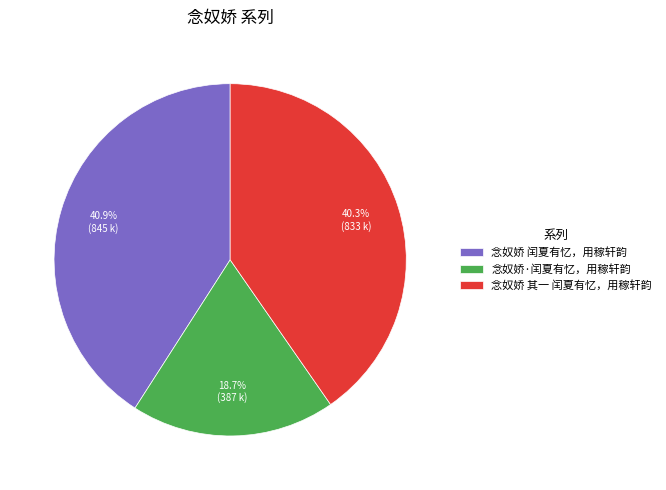

Is it true that 念奴娇 闰夏有忆，用稼轩韵 is 36% of the pie?

False